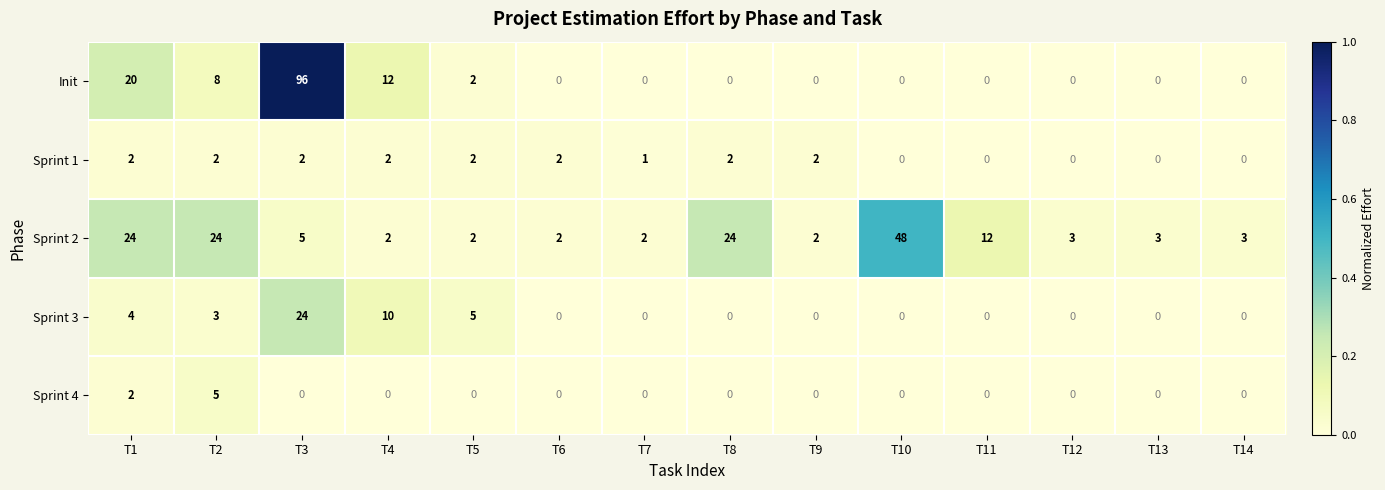

What is the difference between the maximum and minimum values in the Sprint 4 series?

5